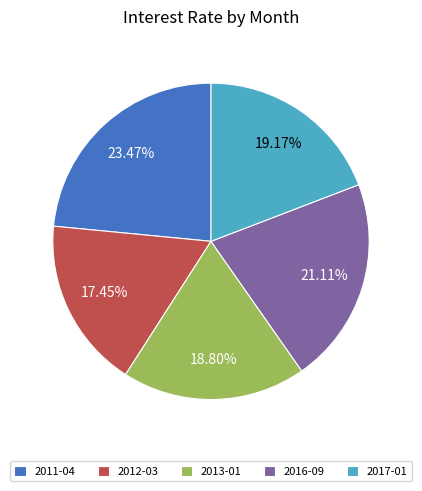

What is the largest slice in the pie chart?

2011-04